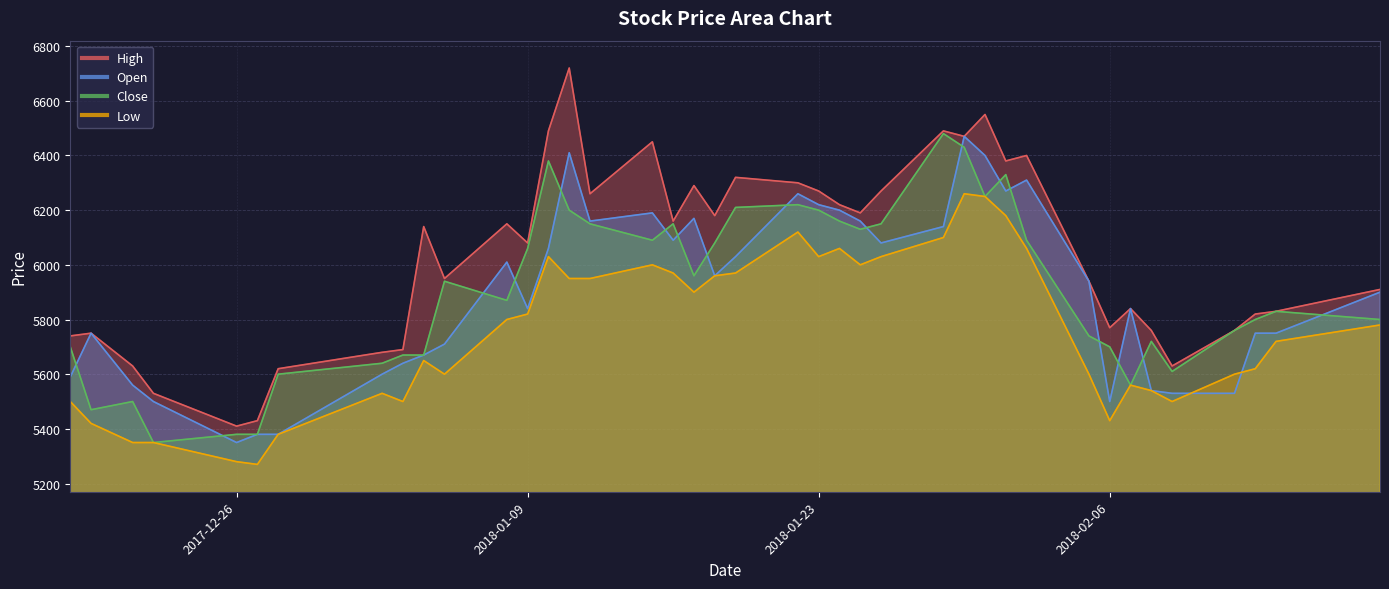

Is it true that Low equals 10182 at 2018-01-23?

False